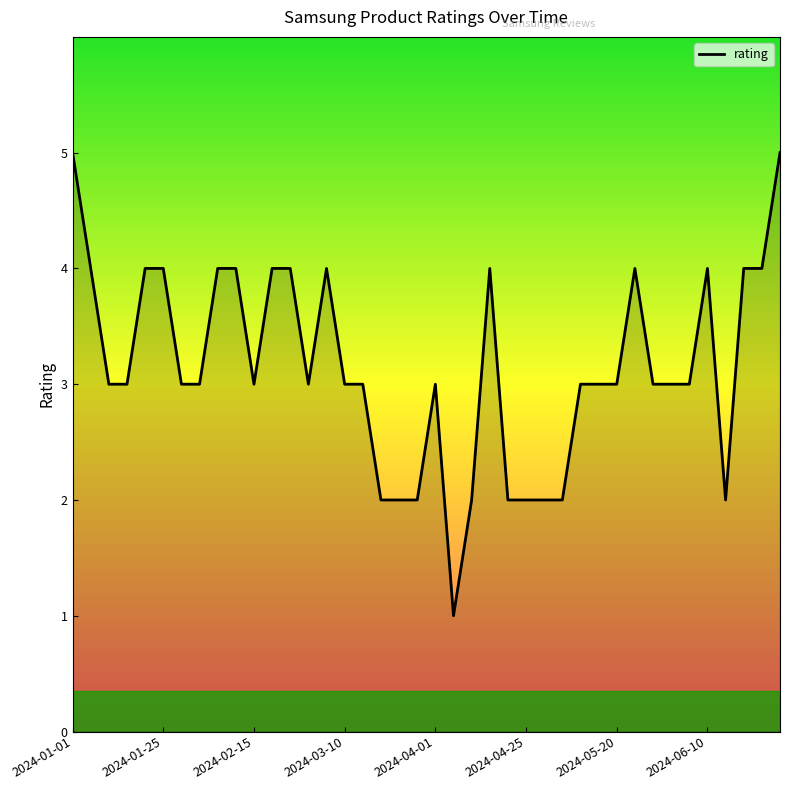

What is the maximum value shown in the chart?

5